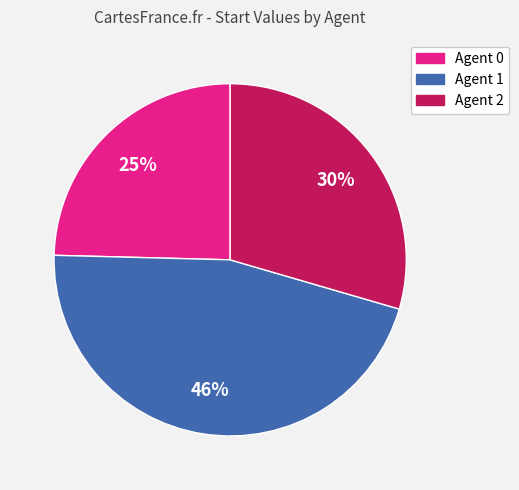

Is there a majority slice in this chart?

No